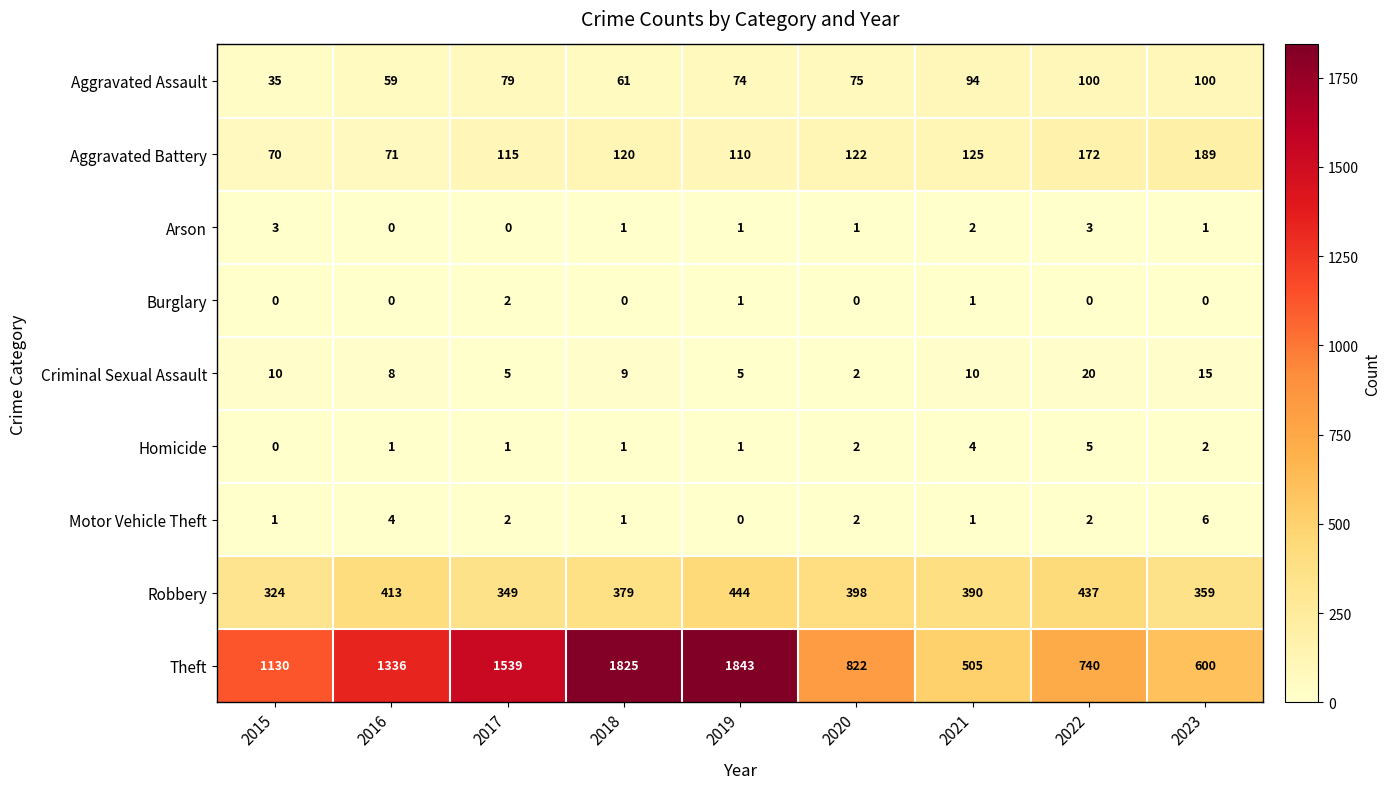

The value of Motor Vehicle Theft at 2023 is 6. True or false?

True